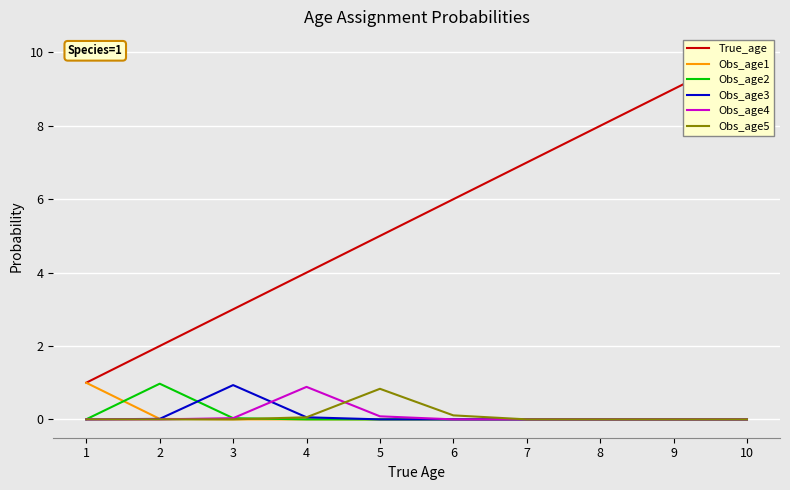

How many values in Obs_age3 are above zero?

9